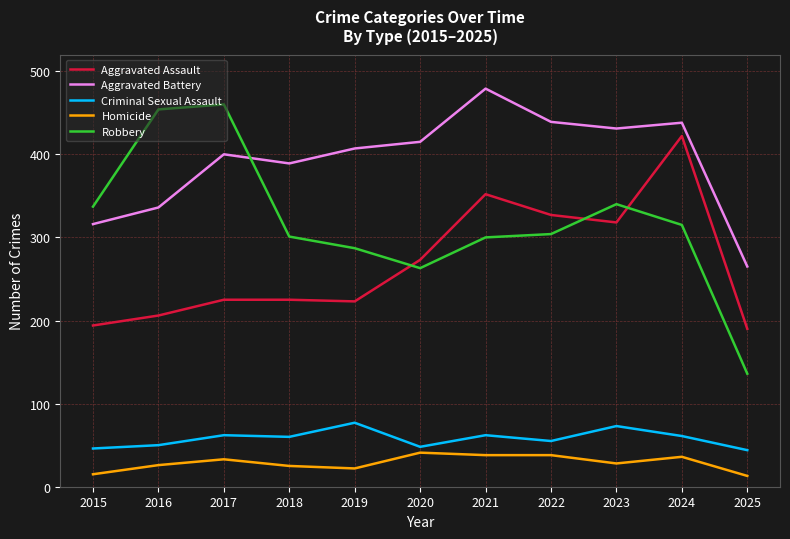

What is the lowest value of the Aggravated Battery series?

265